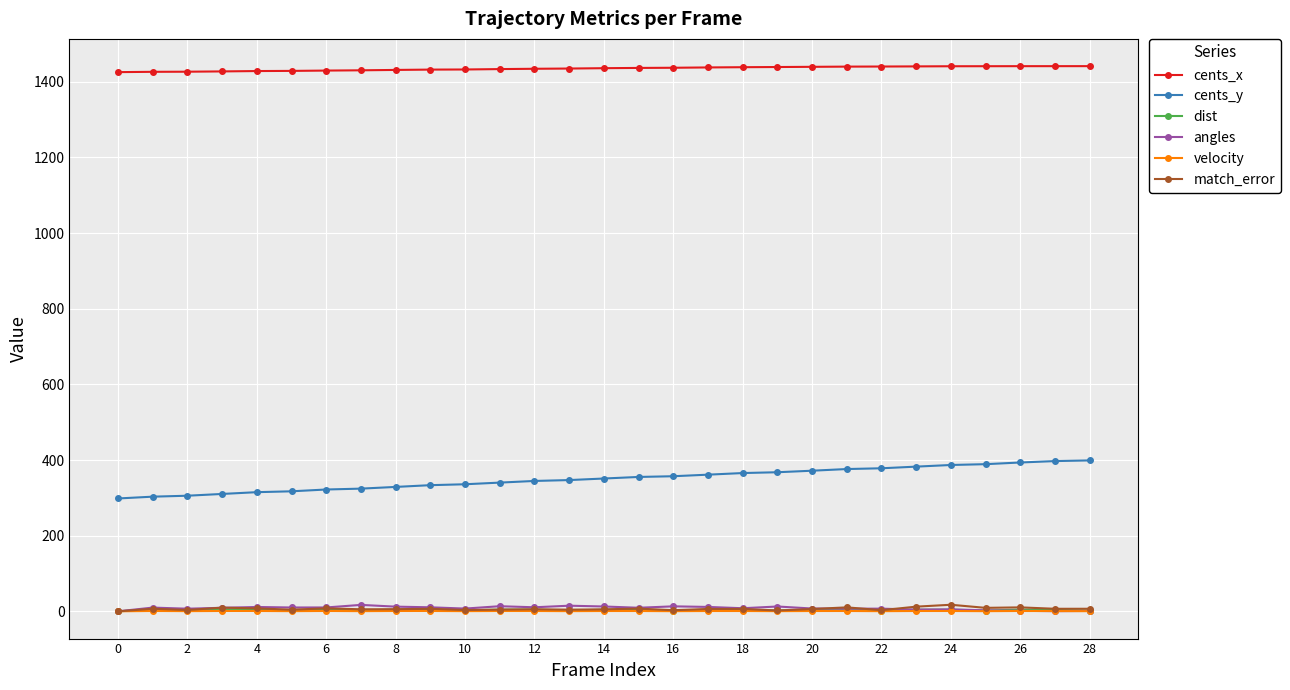

Which series has the largest total across all categories?

cents_x